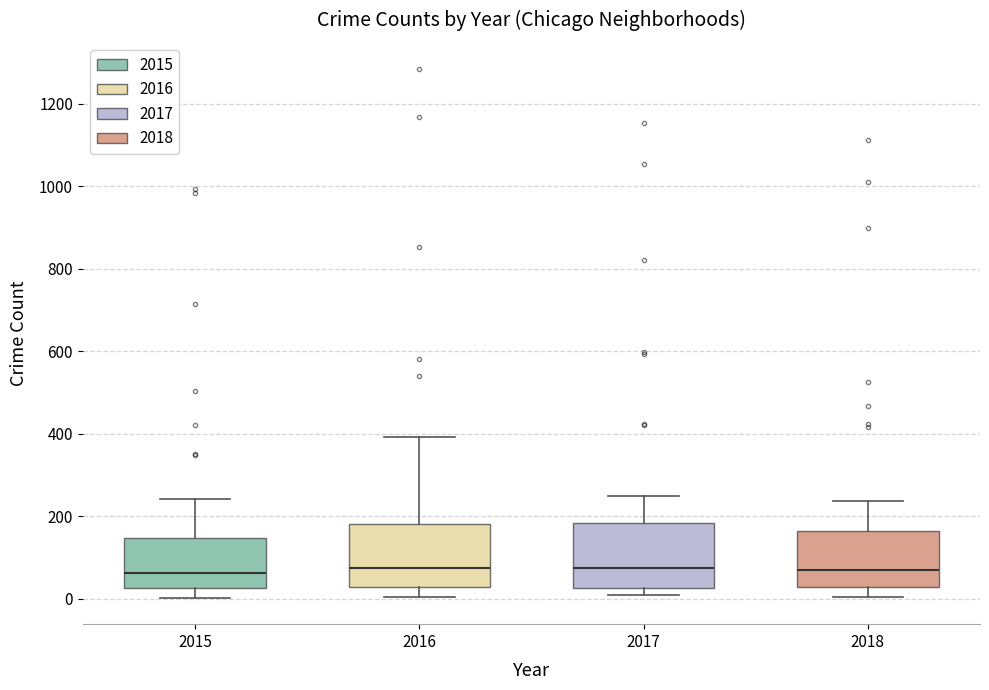

Where does the lower whisker of the box at x = 2016 end on the y-axis? The values are not printed on the chart, so give them approximately, as read against the axis.

0